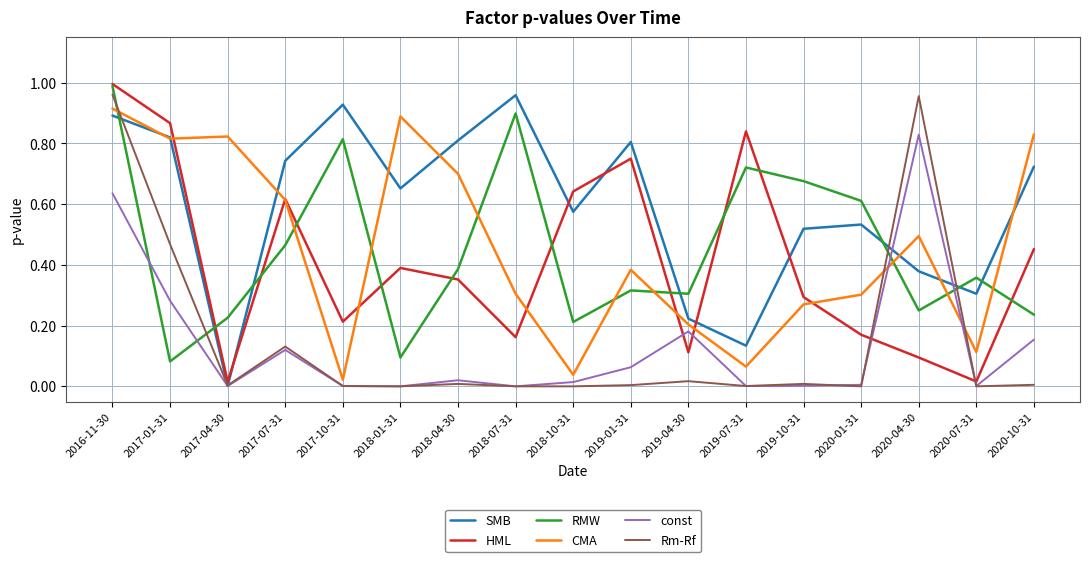

At which category does the chart reach its peak across all series?

2016-11-30